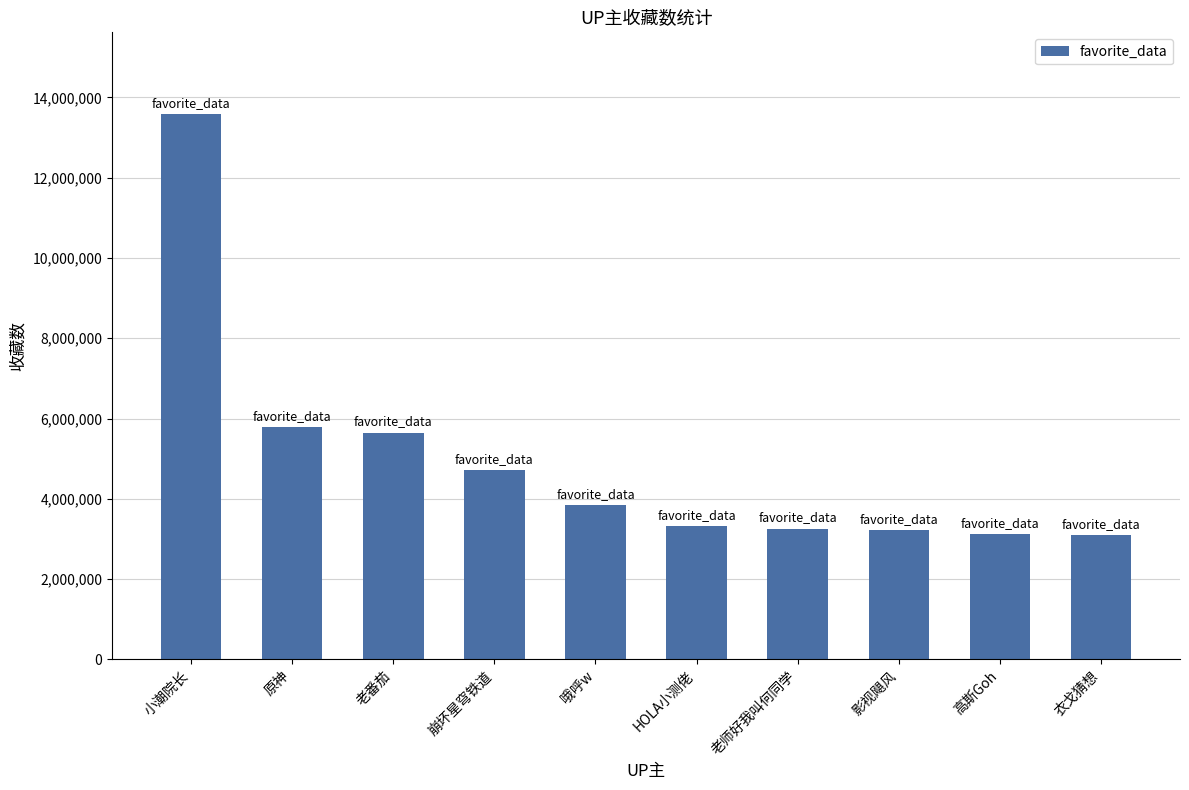

The value at 影视飓风 is 1637378. True or false?

False